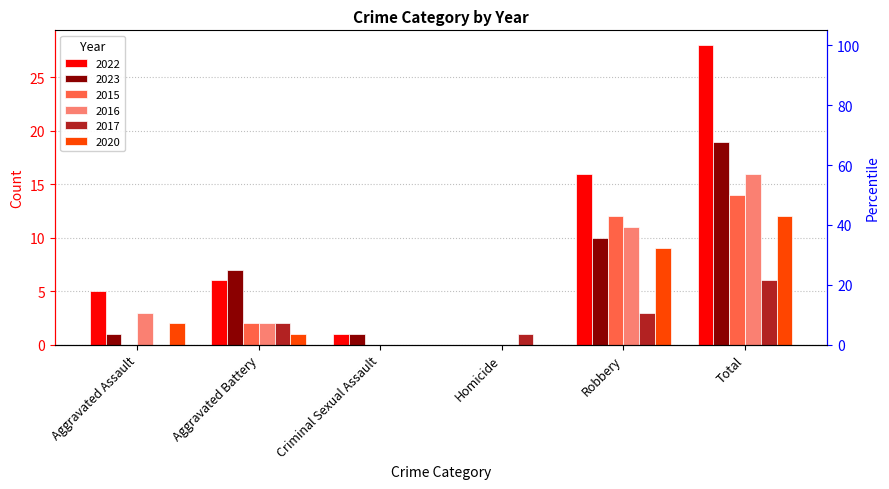

Does the chart contain stacked bars?

No